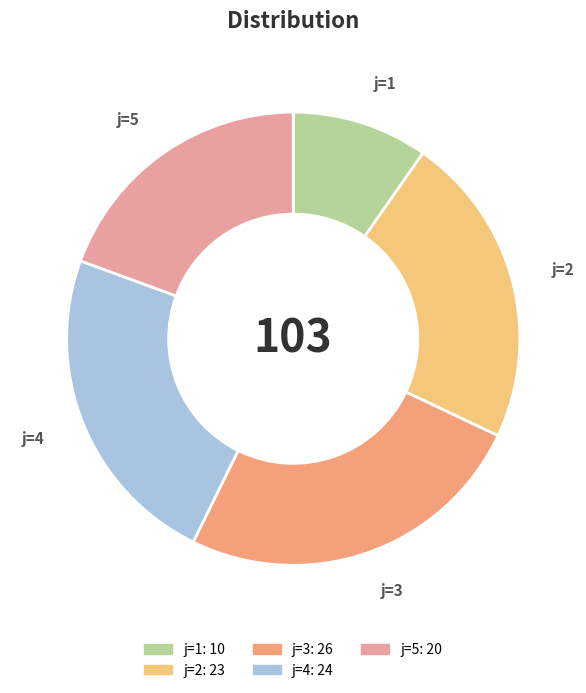

The j=3 slice represents 40% of the pie. True or false?

False